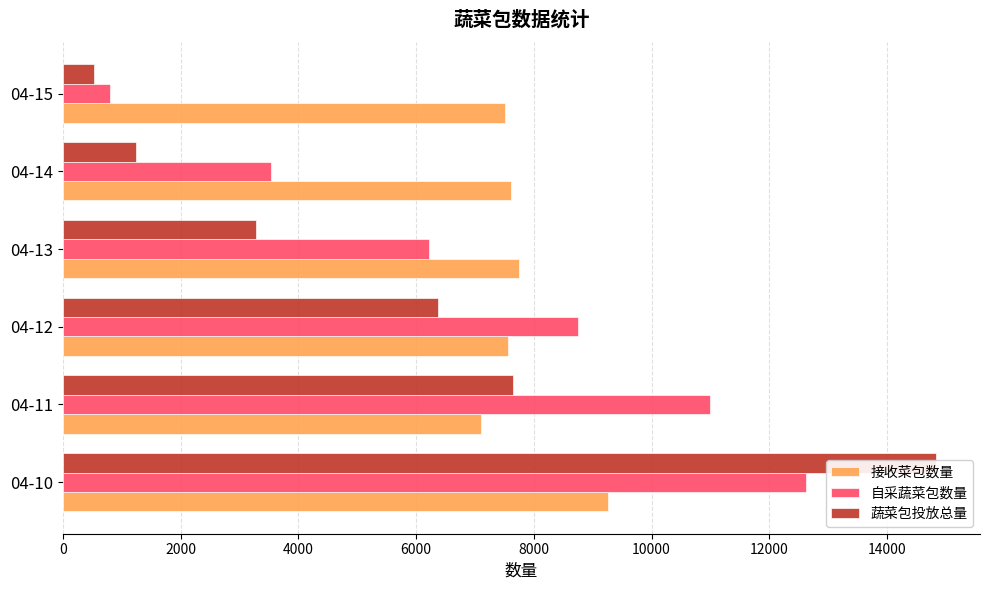

What is the value of the 自采蔬菜包数量 bar at the 6th from the left?

793.9